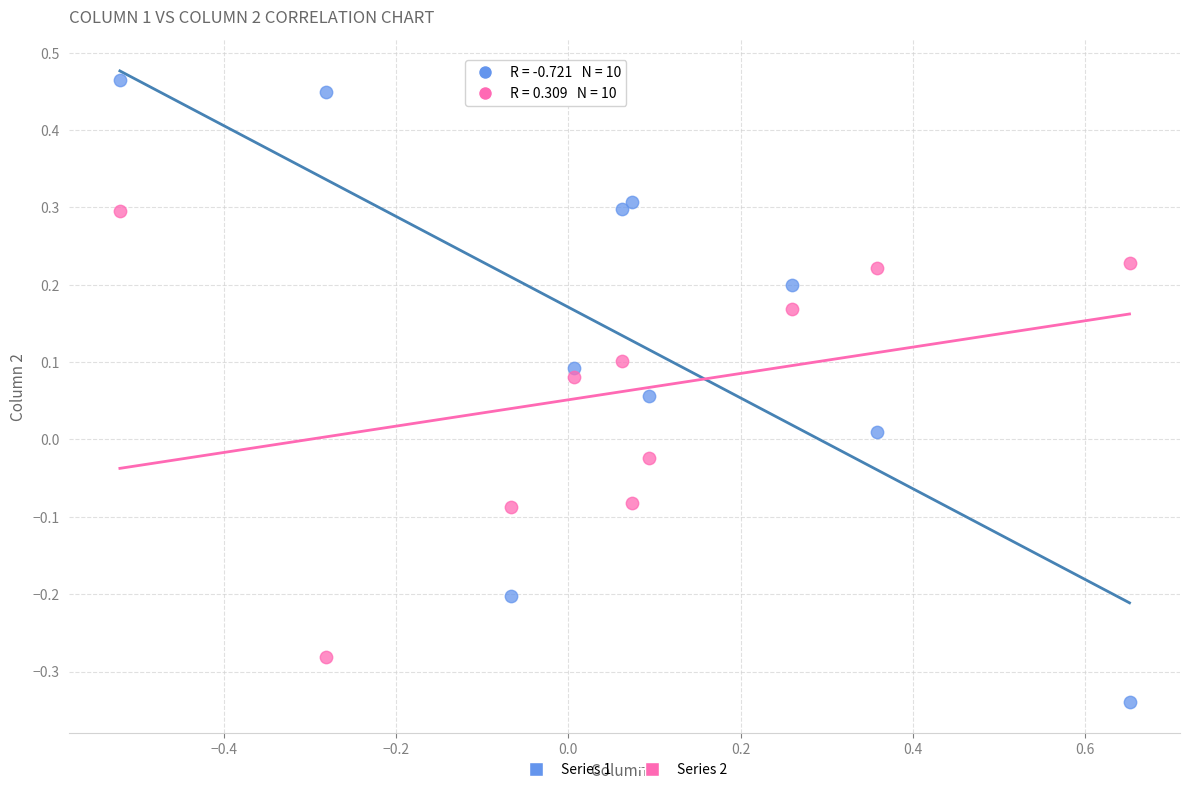

Which series contains the lowest Y value?

Series 1